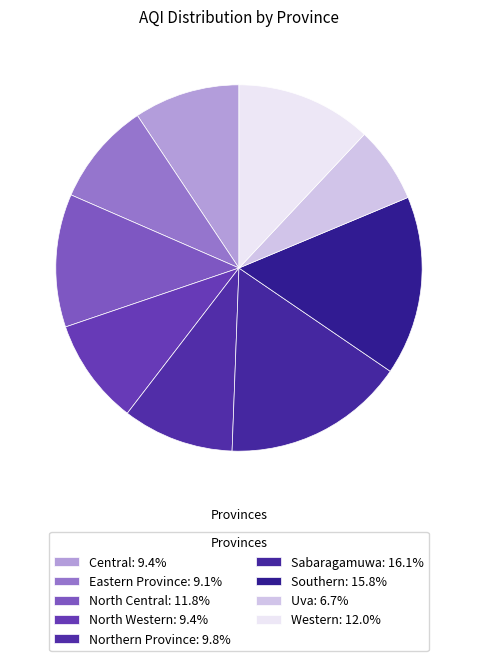

How many slices are in this pie chart?

9